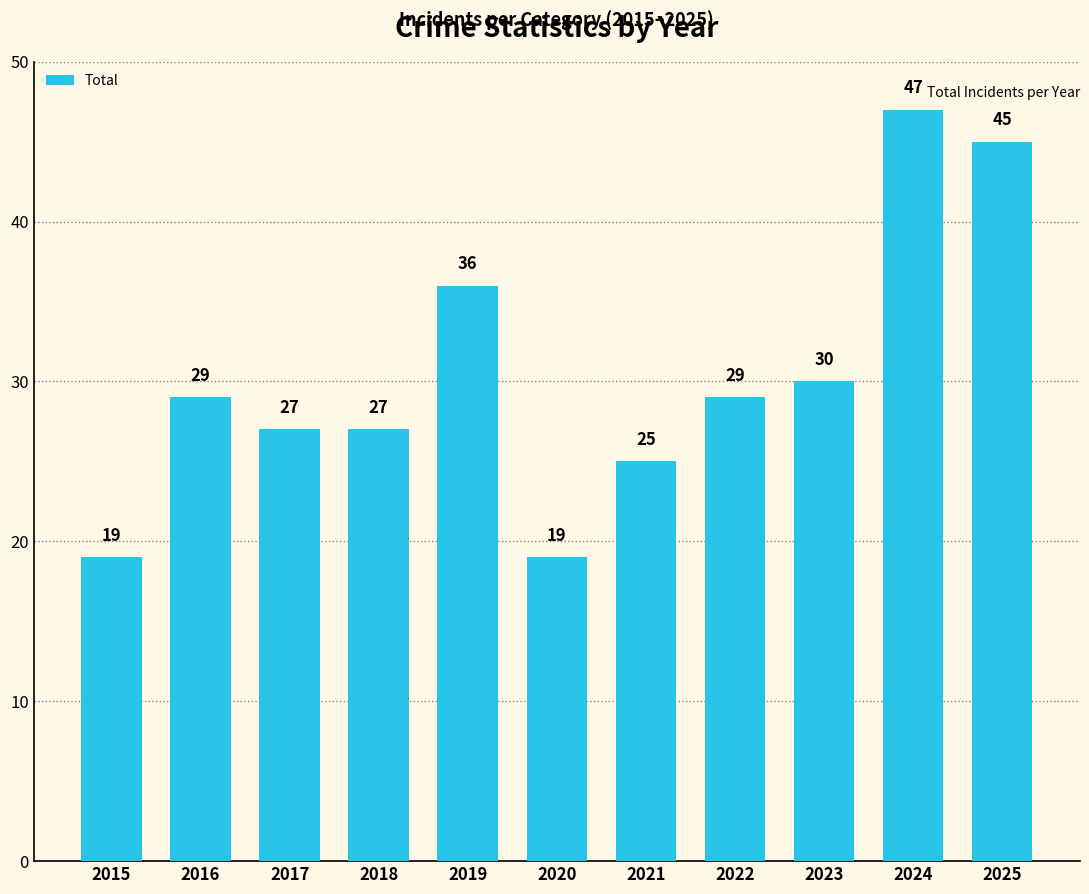

How many bars are there in total?

11